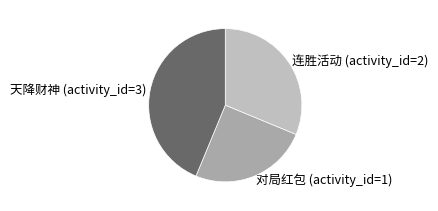

The 对局红包 (activity_id=1) slice represents 25% of the pie. True or false?

True